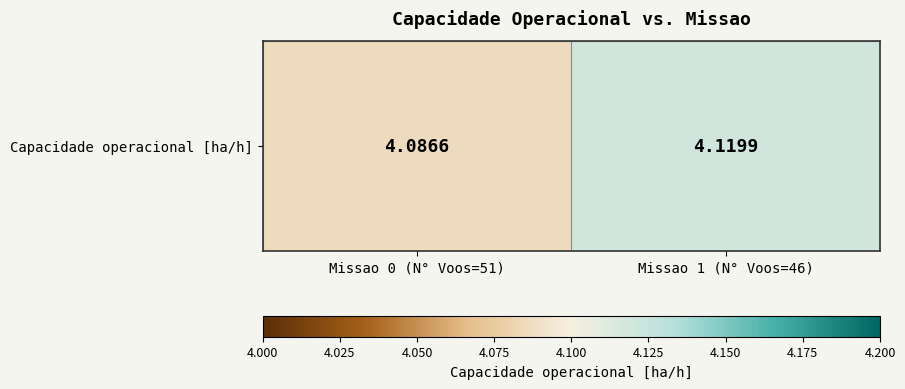

Which label corresponds to the largest value in the chart?

Missao 1 (N° Voos=46)